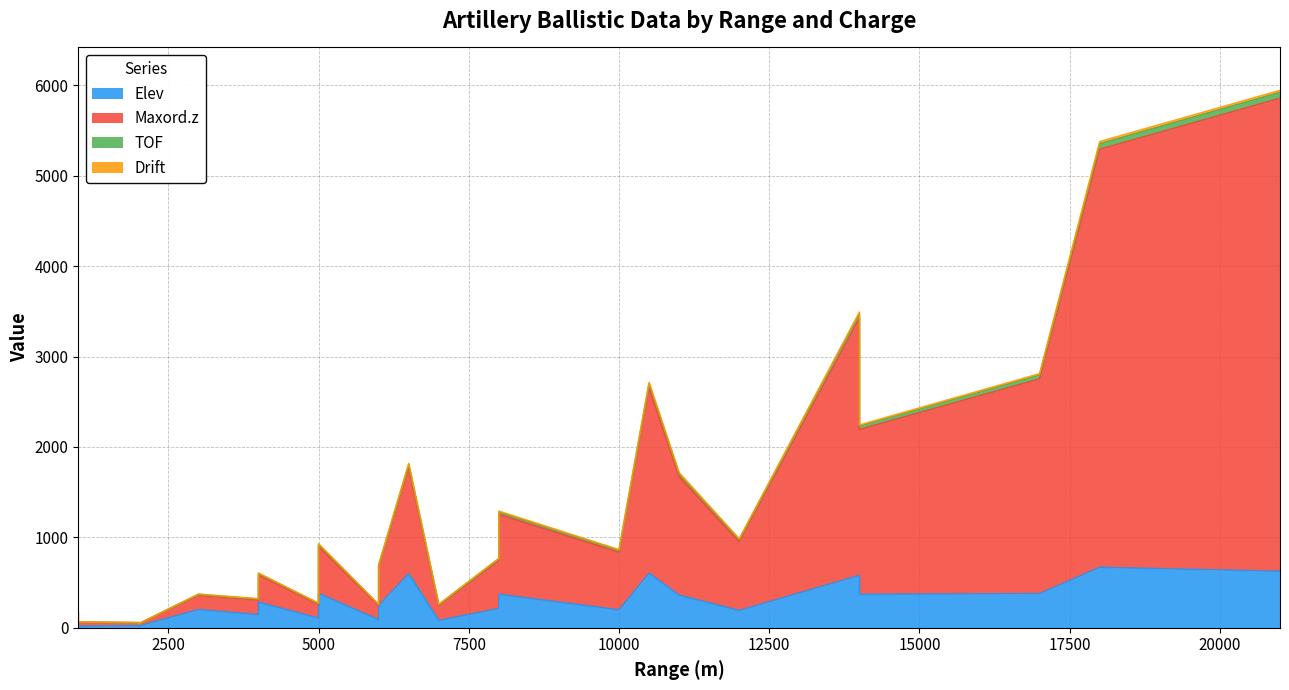

Which has a higher value, M231-2L-1000 or 4H-14000?

4H-14000